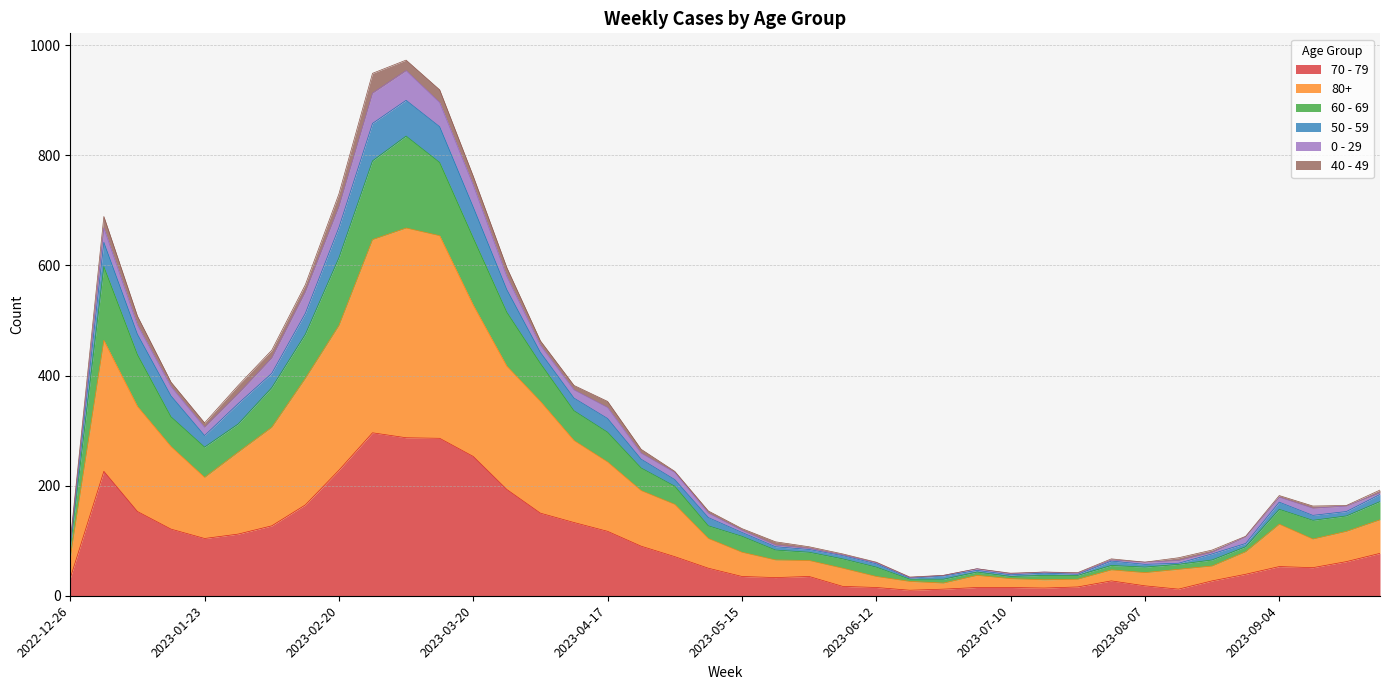

What is the total value across all series at 2023-02-20?

730